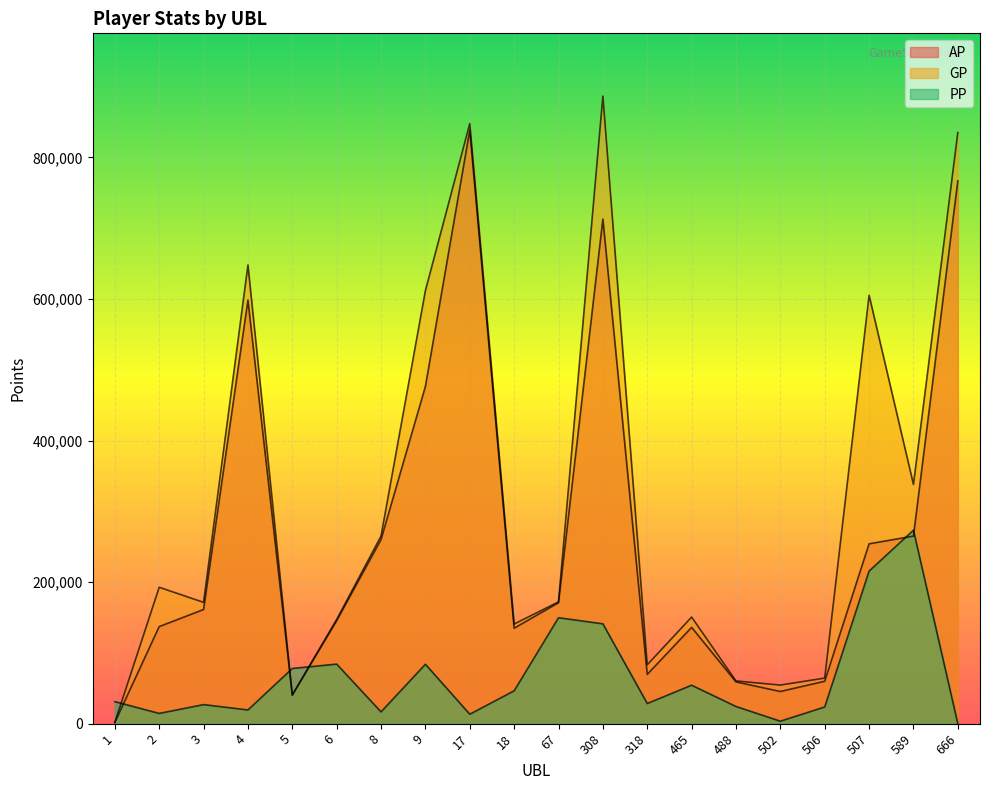

Where do GP and PP first cross each other?

1 and 2